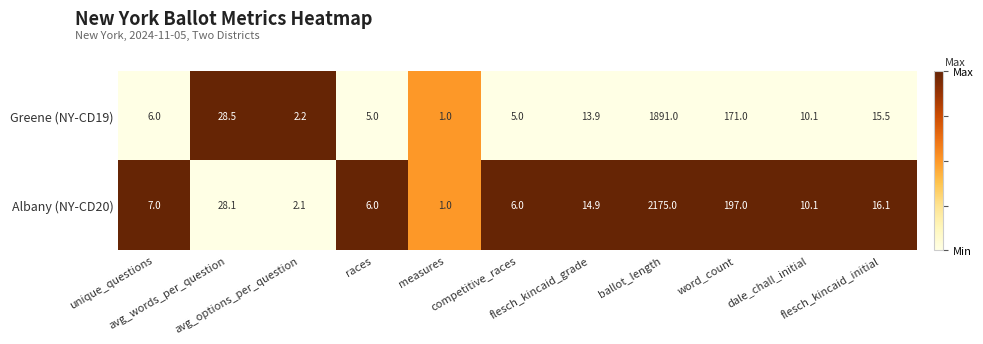

What is the maximum value for Albany (NY-CD20)?

2175.0